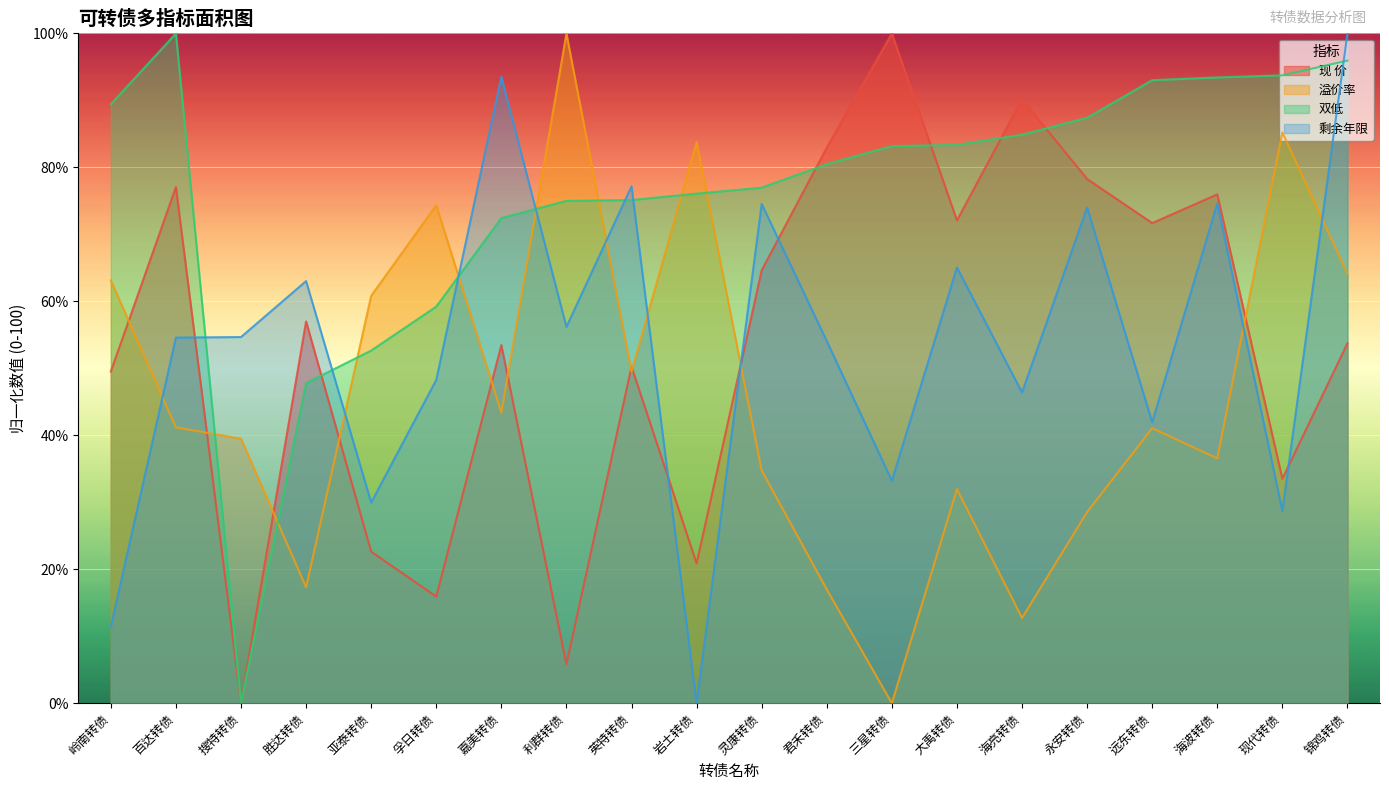

What are all the series names shown in the legend?

现 价, 溢价率, 双低, 剩余年限